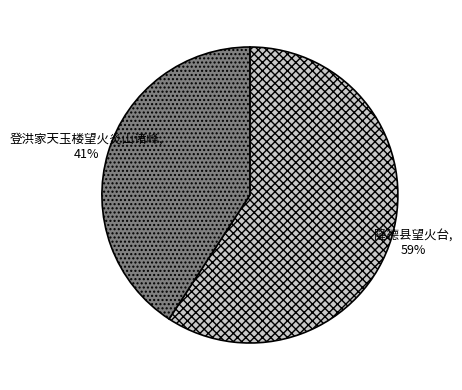

Between 隆德县望火台 and 登洪家天玉楼望火炎山诸峰, which is larger?

隆德县望火台